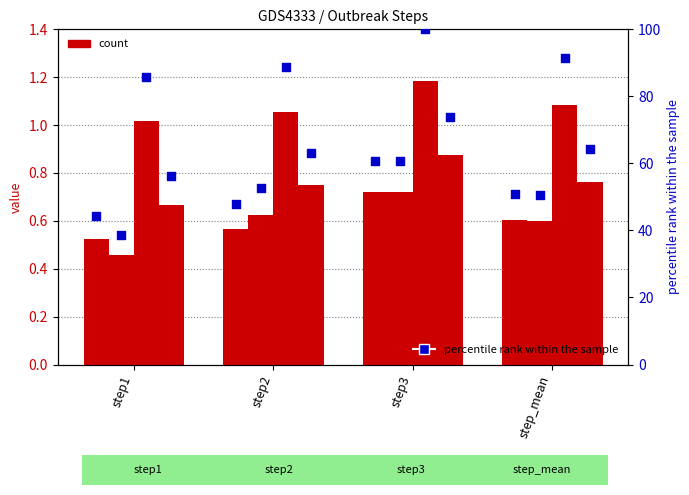

At how many categories does at least one series exceed 0?

4